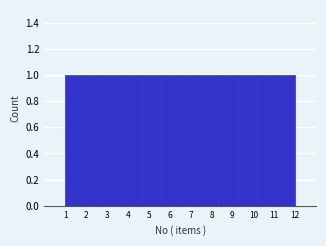

Reading left to right, list every bar in this chart as the range it spans on the x-axis followed by its height. Neither the bar edges nor the heights are printed on the chart, so give them approximately, as read against the axes.

1.0 to 1.9: 1
1.9 to 2.8: 1
2.8 to 3.8: 1
3.8 to 4.7: 1
4.7 to 5.6: 1
5.6 to 6.5: 1
6.5 to 7.4: 1
7.4 to 8.3: 1
8.3 to 9.3: 1
9.3 to 10.2: 1
10.2 to 11.1: 1
11.1 to 12.0: 1